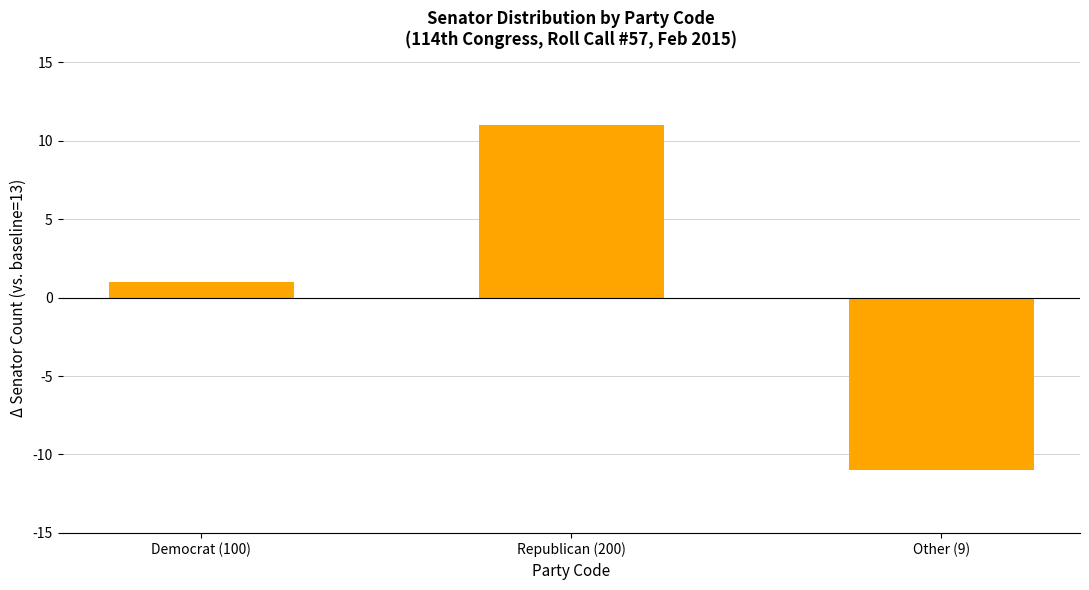

What is the difference between the values at Democrat (100) and Other (9)?

12